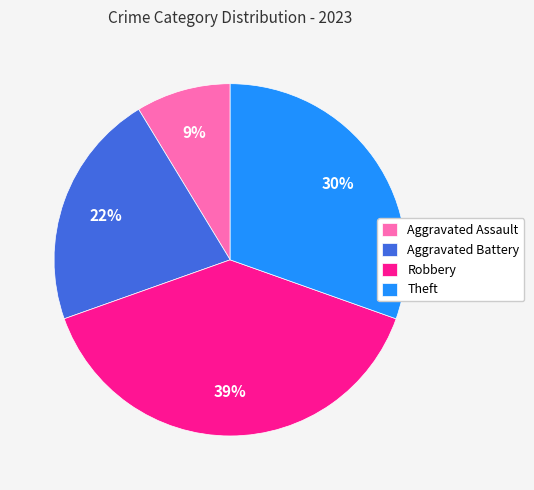

To the nearest percent, what is the average slice percentage?

25%